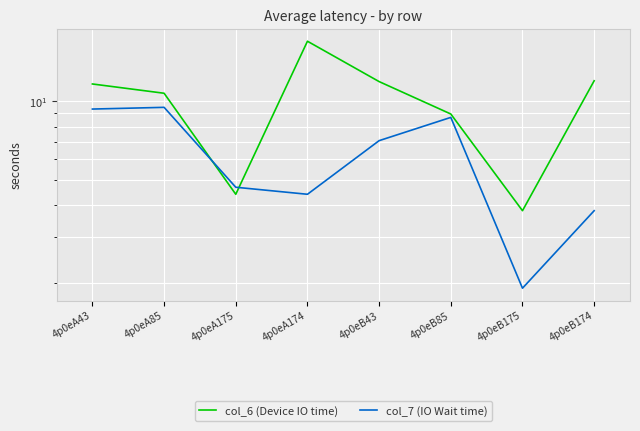

How many lines are shown in the chart?

2